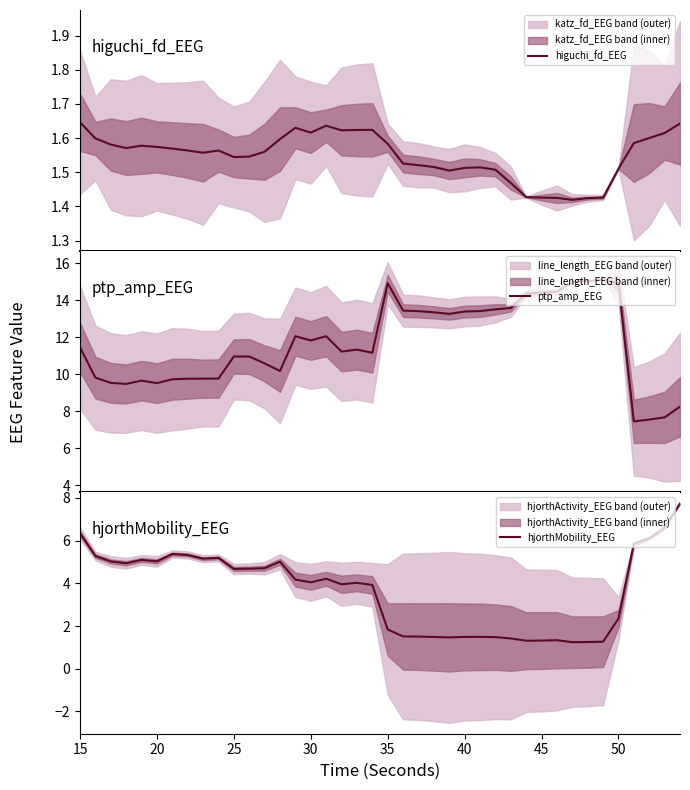

List the series in order of their peak value, lowest first.

higuchi_fd_EEG, hjorthMobility_EEG, ptp_amp_EEG